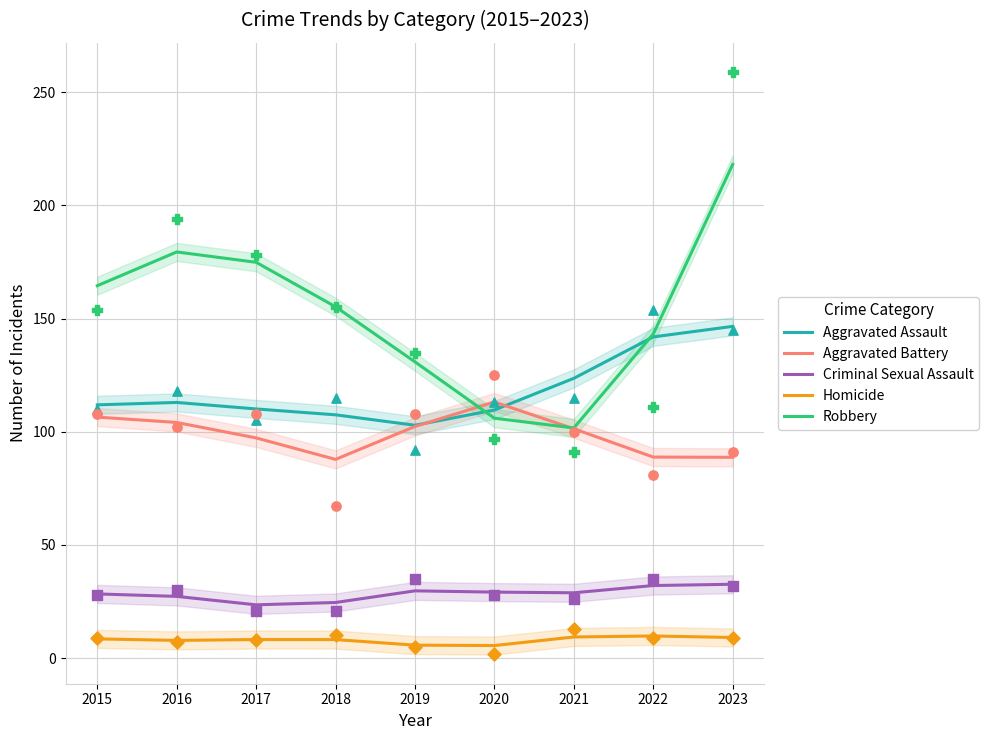

Which series has the largest total across all categories?

Robbery